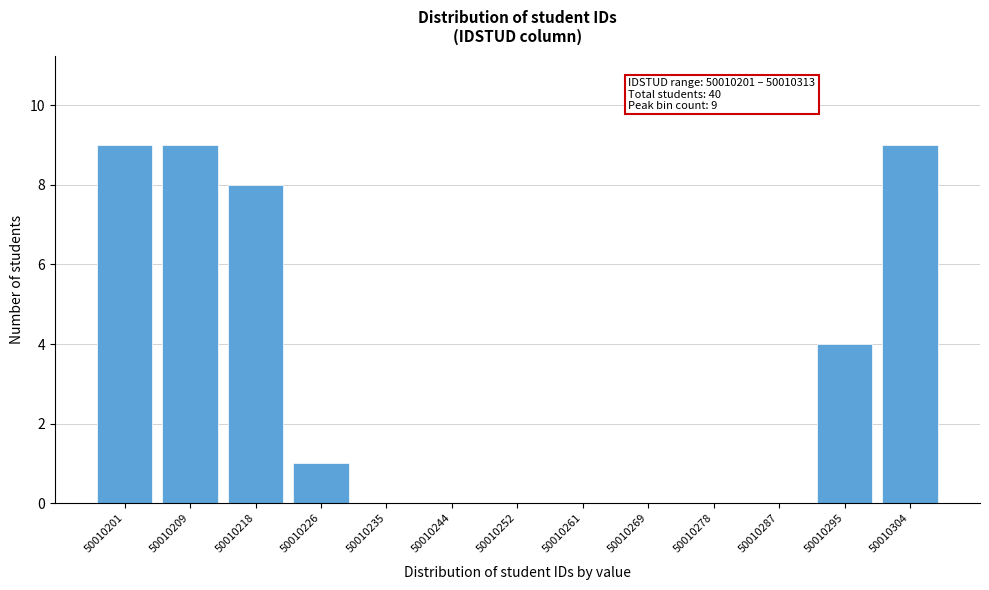

Reading left to right, extract all data points from this chart.

50010201=9	50010209=9	50010218=8	50010226=1	50010235=0	50010244=0	50010252=0	50010261=0	50010269=0	50010278=0	50010287=0	50010295=4	50010304=9